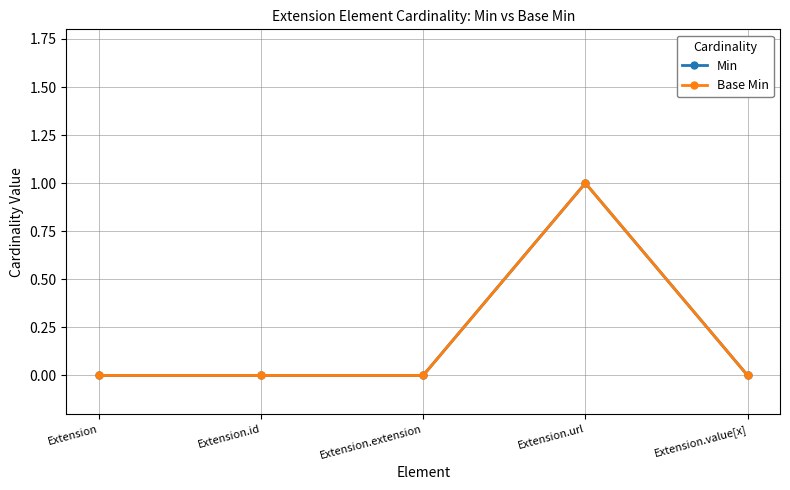

Reading left to right, transcribe all the data shown in this chart.

Min: Extension=0	Extension.id=0	Extension.extension=0	Extension.url=1	Extension.value[x]=0
Base Min: Extension=0	Extension.id=0	Extension.extension=0	Extension.url=1	Extension.value[x]=0